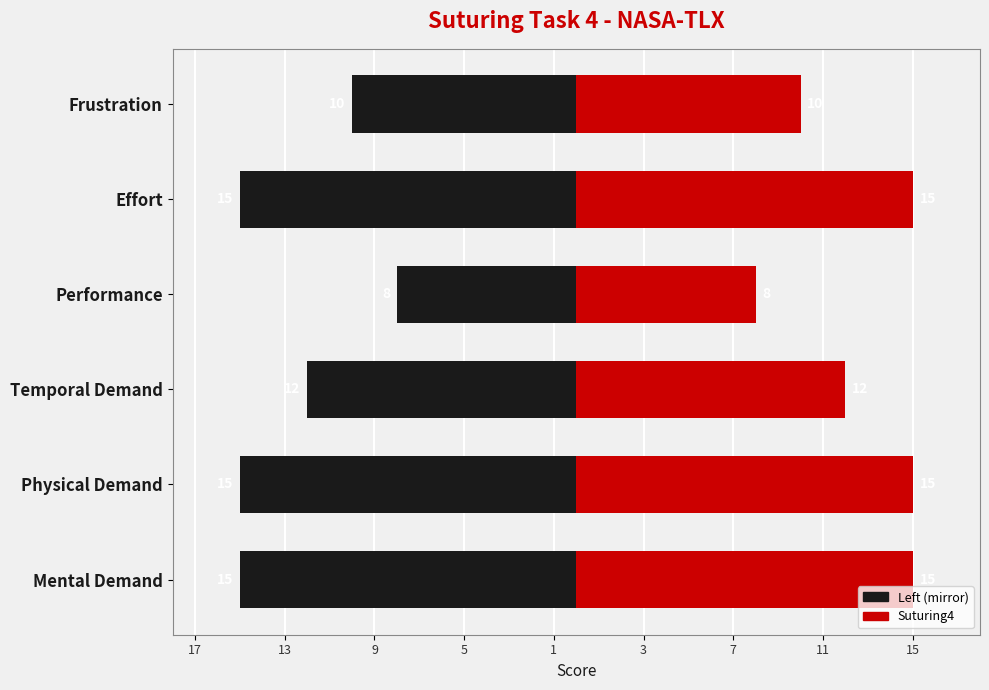

The value of Suturing4 at Physical Demand is 4. True or false?

False